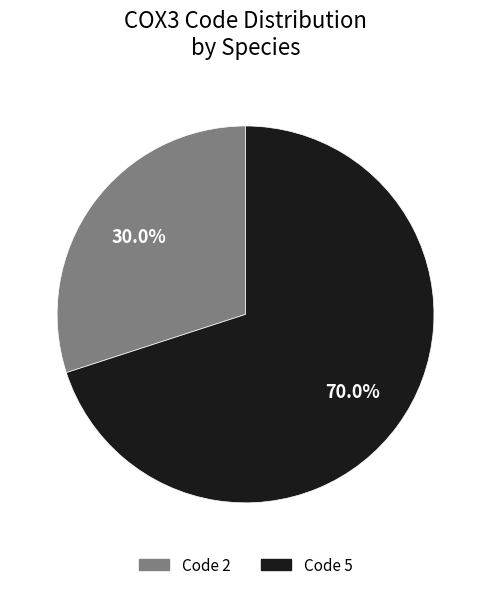

Does any single category account for the majority?

Yes